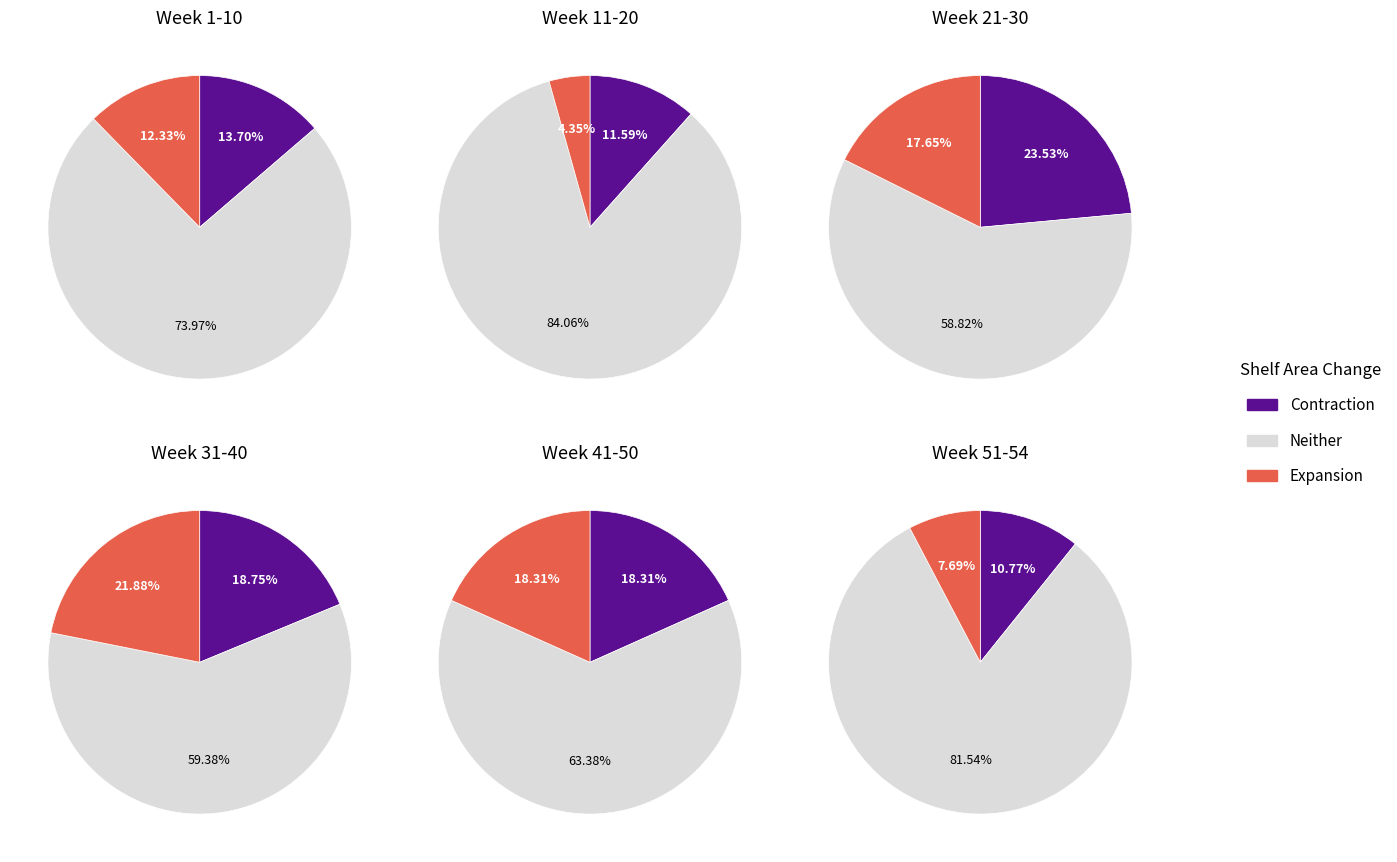

What portion of the pie excludes Week 11-20?

87.9%